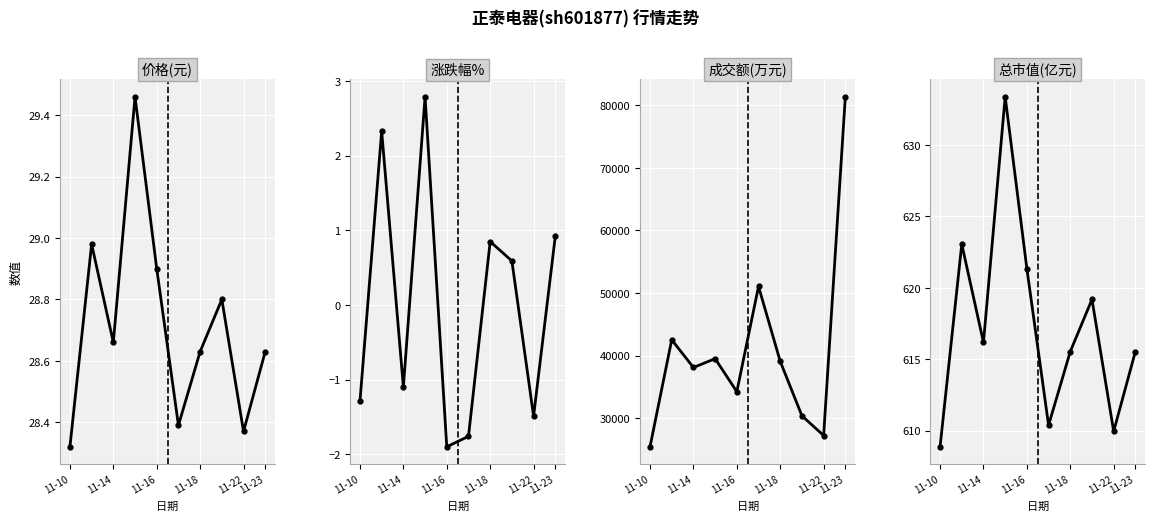

True or false: 价格 and 涨跌幅% cross at least once.

False